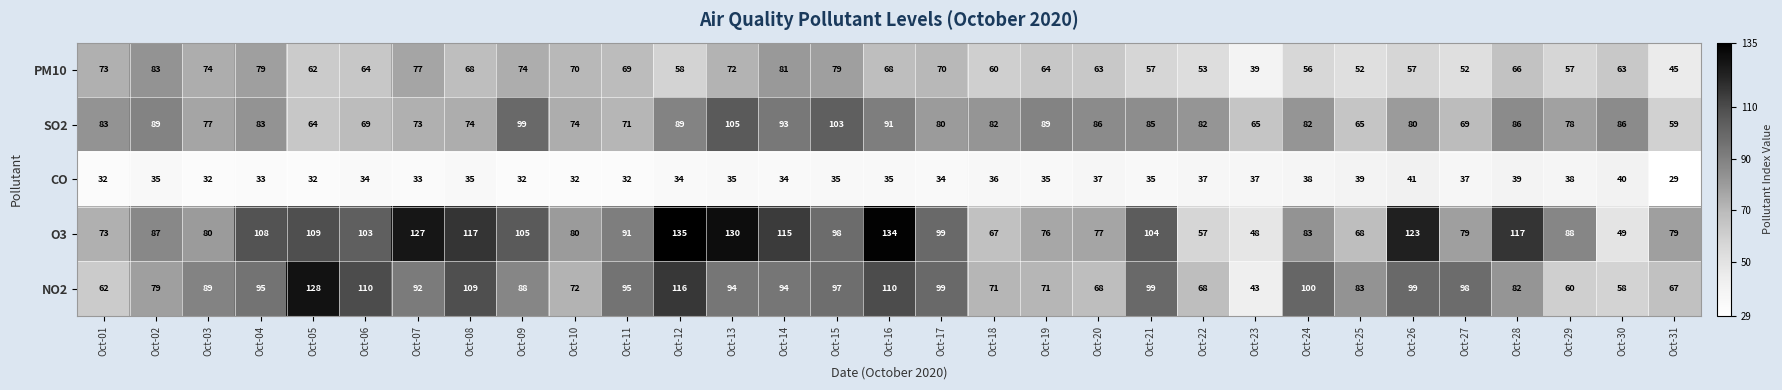

How many series are shown in this chart?

5